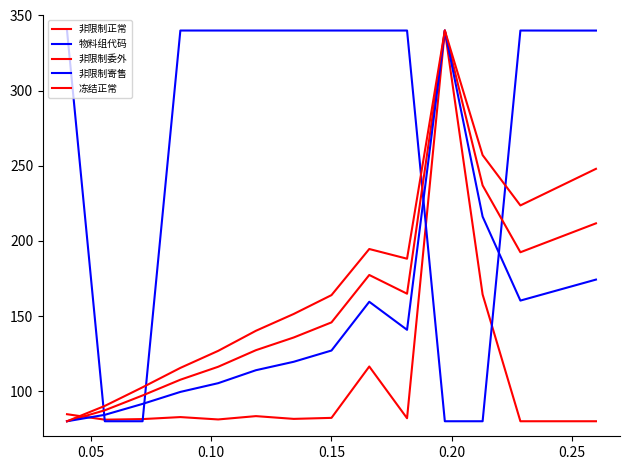

Count the number of categories in the chart.

15